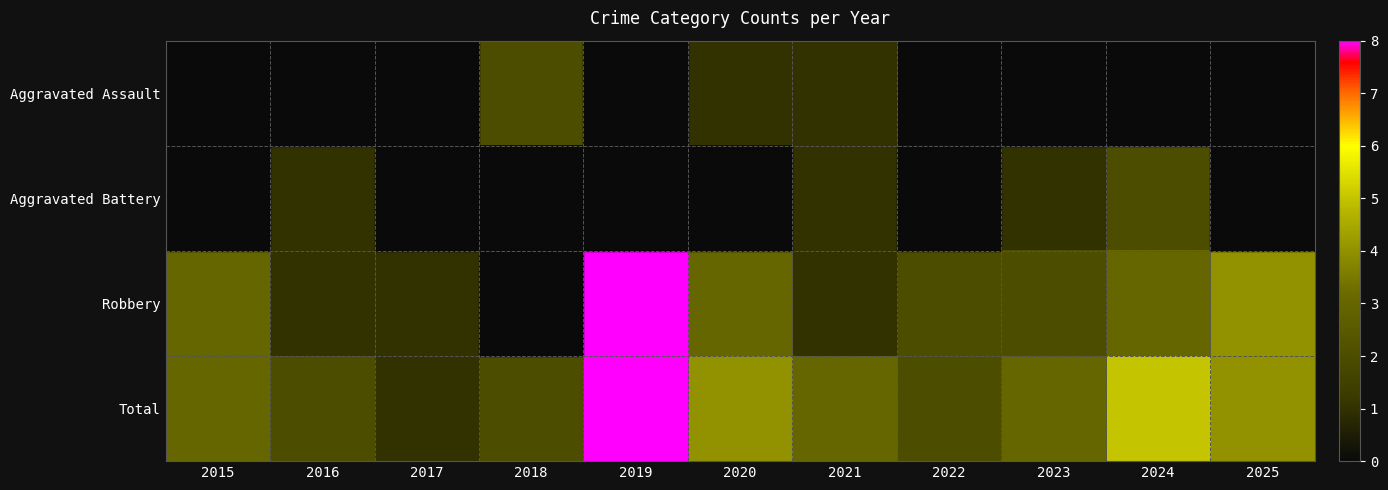

Which category has the highest value in the Total series?

2019